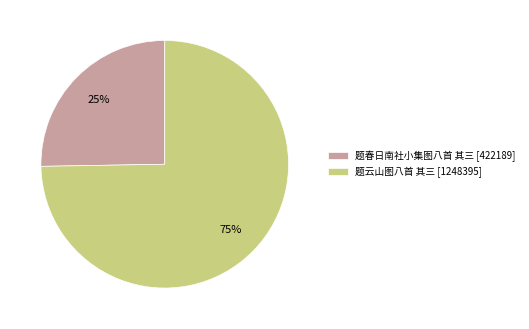

Which category accounts for the majority?

题云山图八首 其三